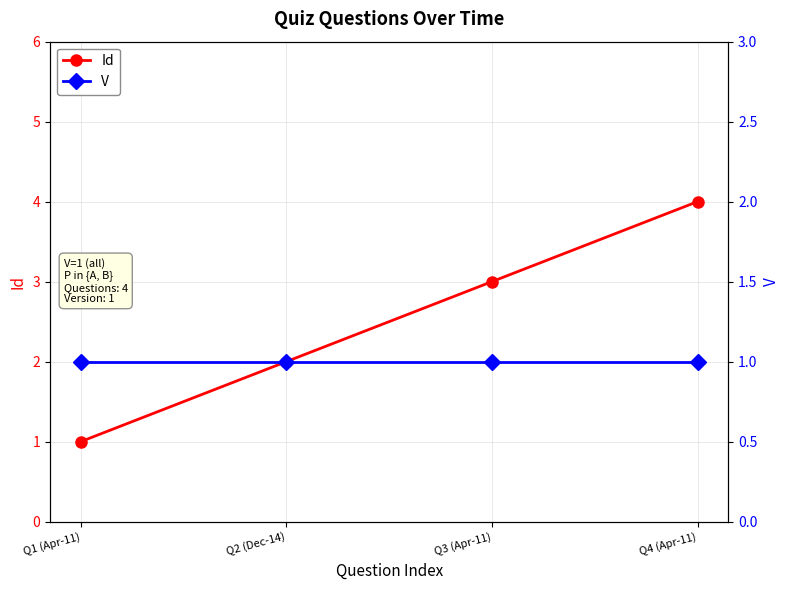

What is the label of the 1st point from the left?

Q1 (Apr-11)